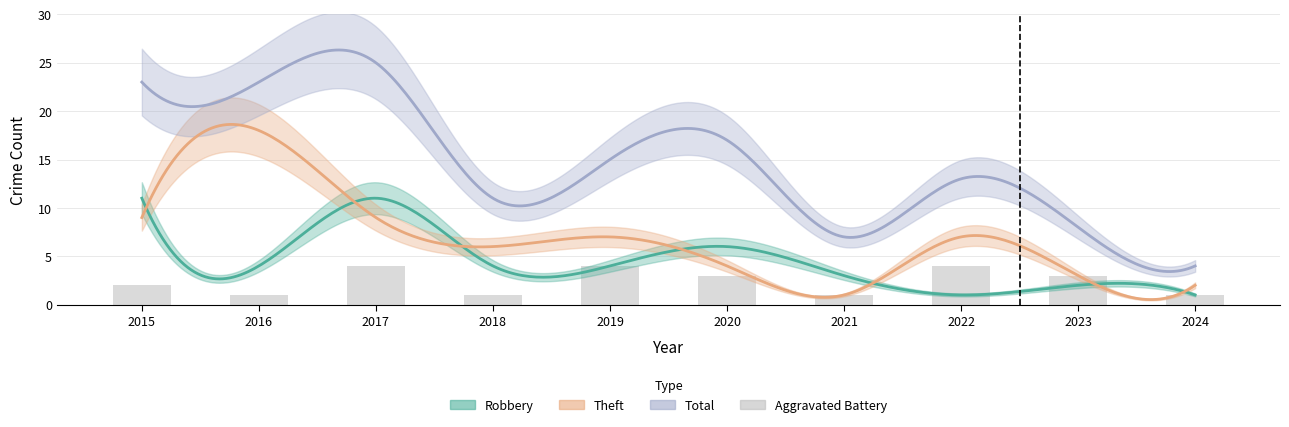

Where does the data first go above 3?

2017